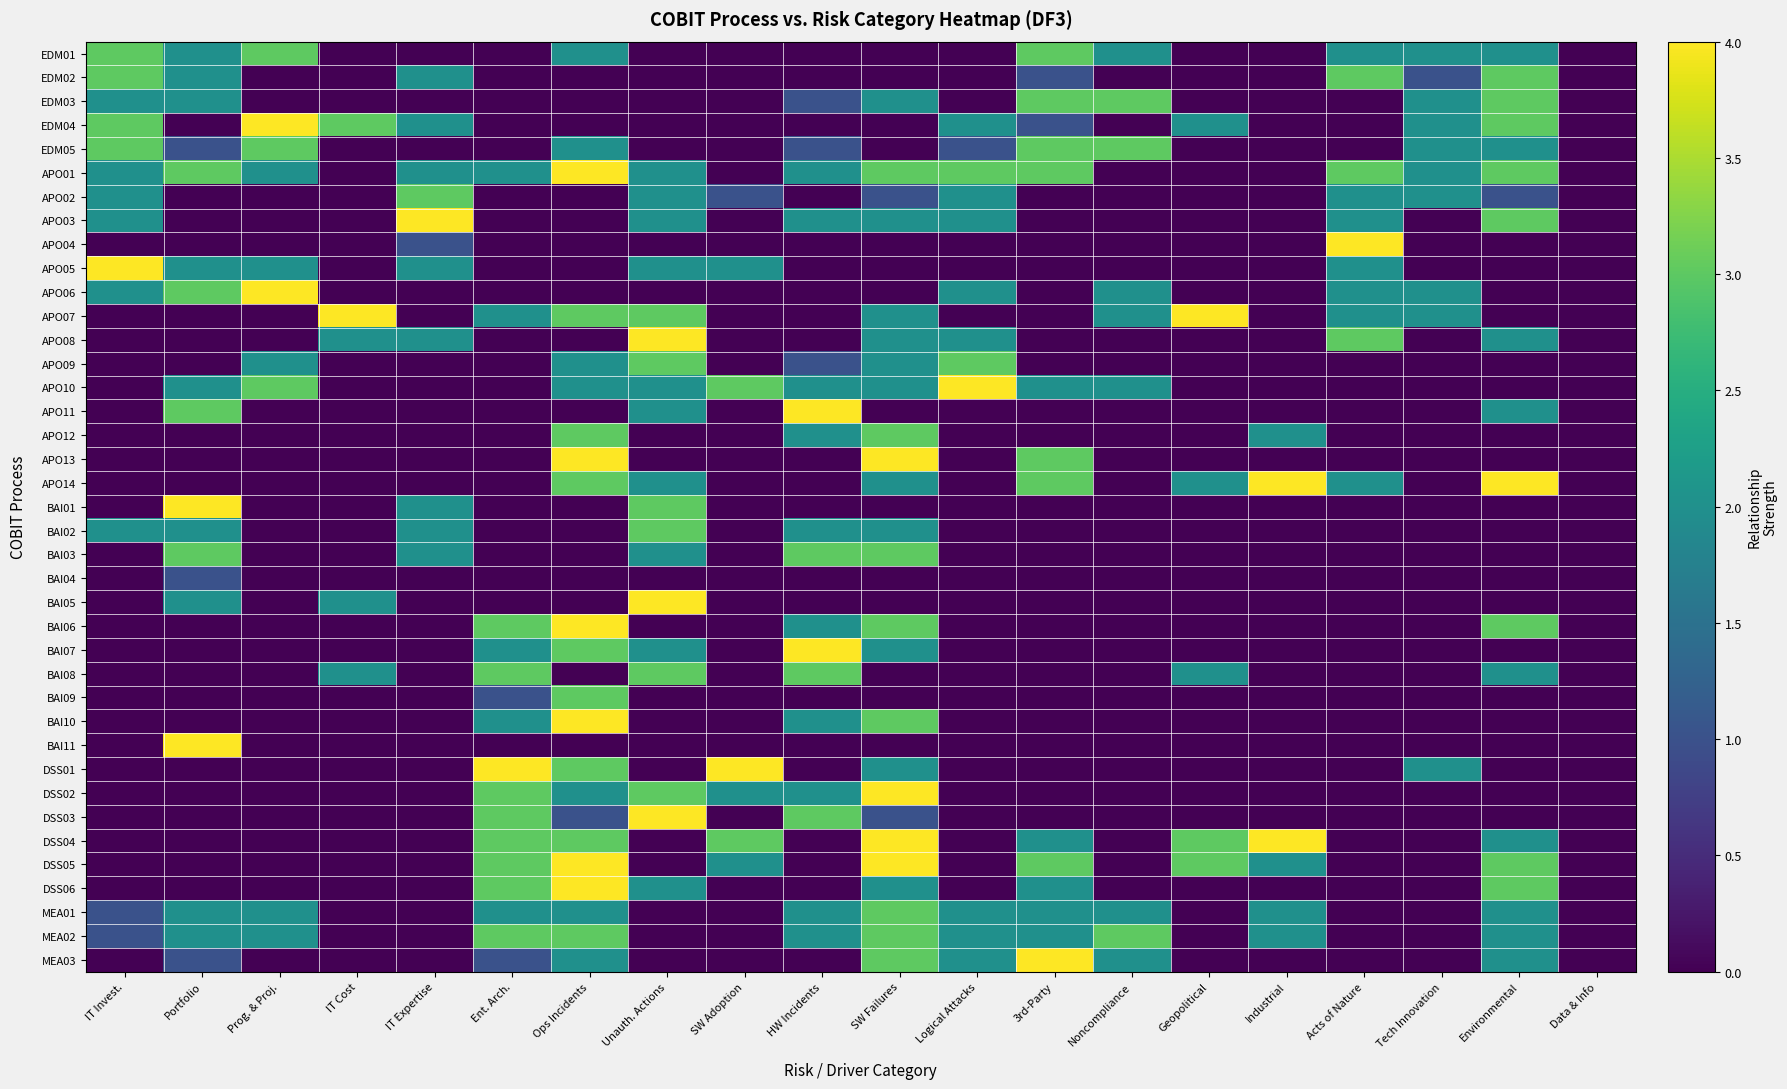

What is the difference between the highest and lowest values at IT Invest.?

4